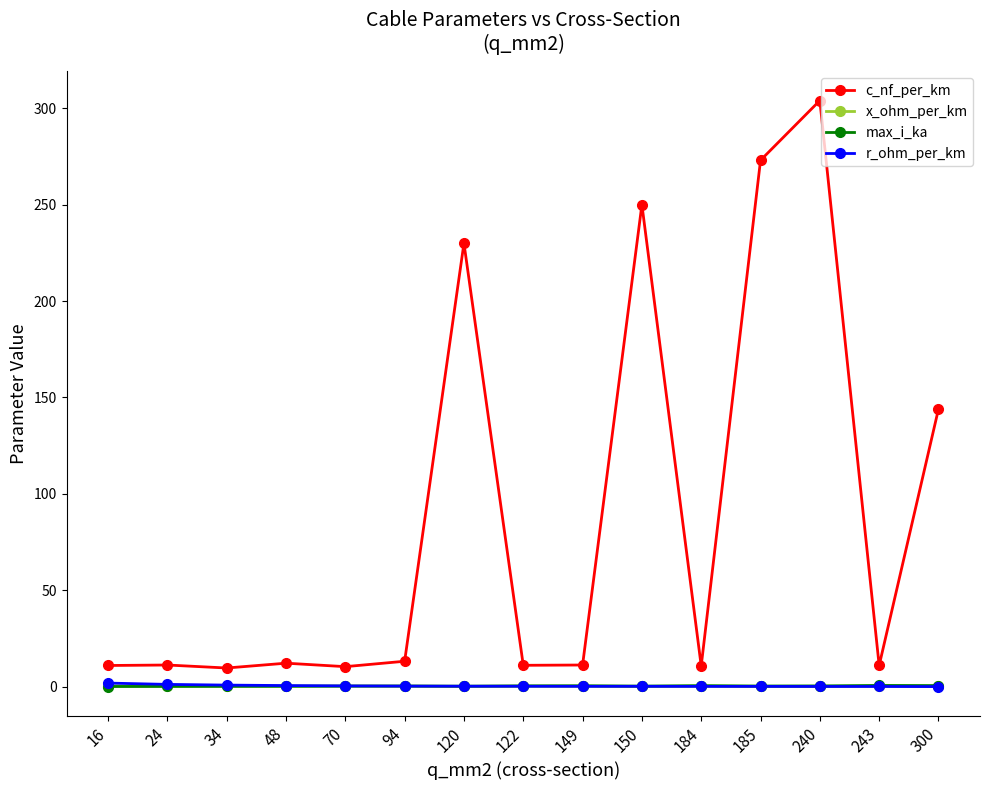

At how many categories does at least one series exceed 262?

2